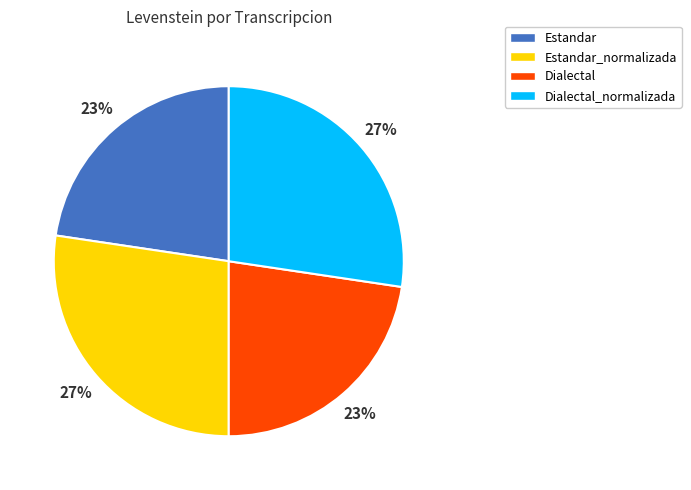

Does any single category account for the majority?

No